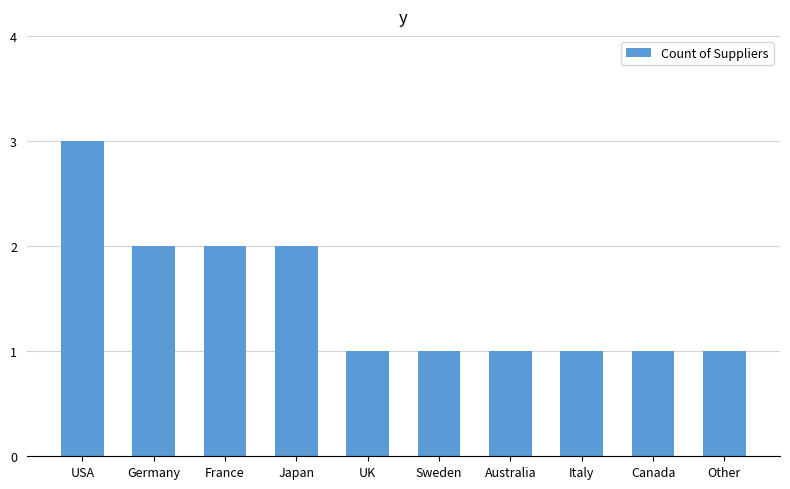

What is the sum of all values?

15